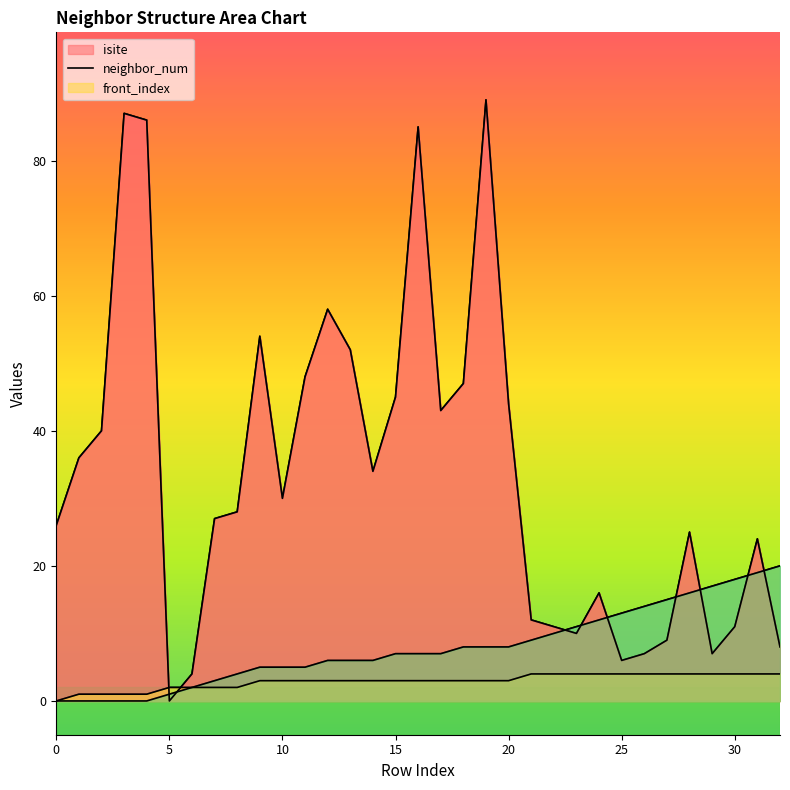

Where is neighbor_num nearest to the value 2?

5